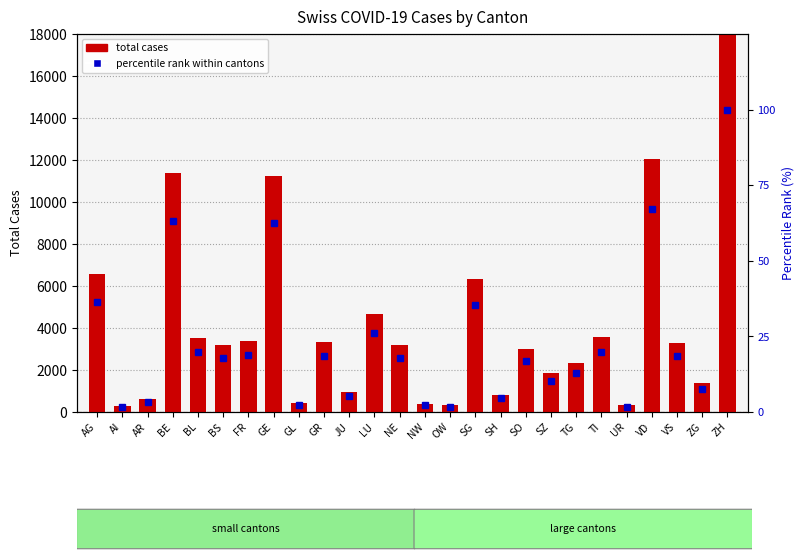

What is the approximate value of percentile rank within cantons at SZ?

10.3